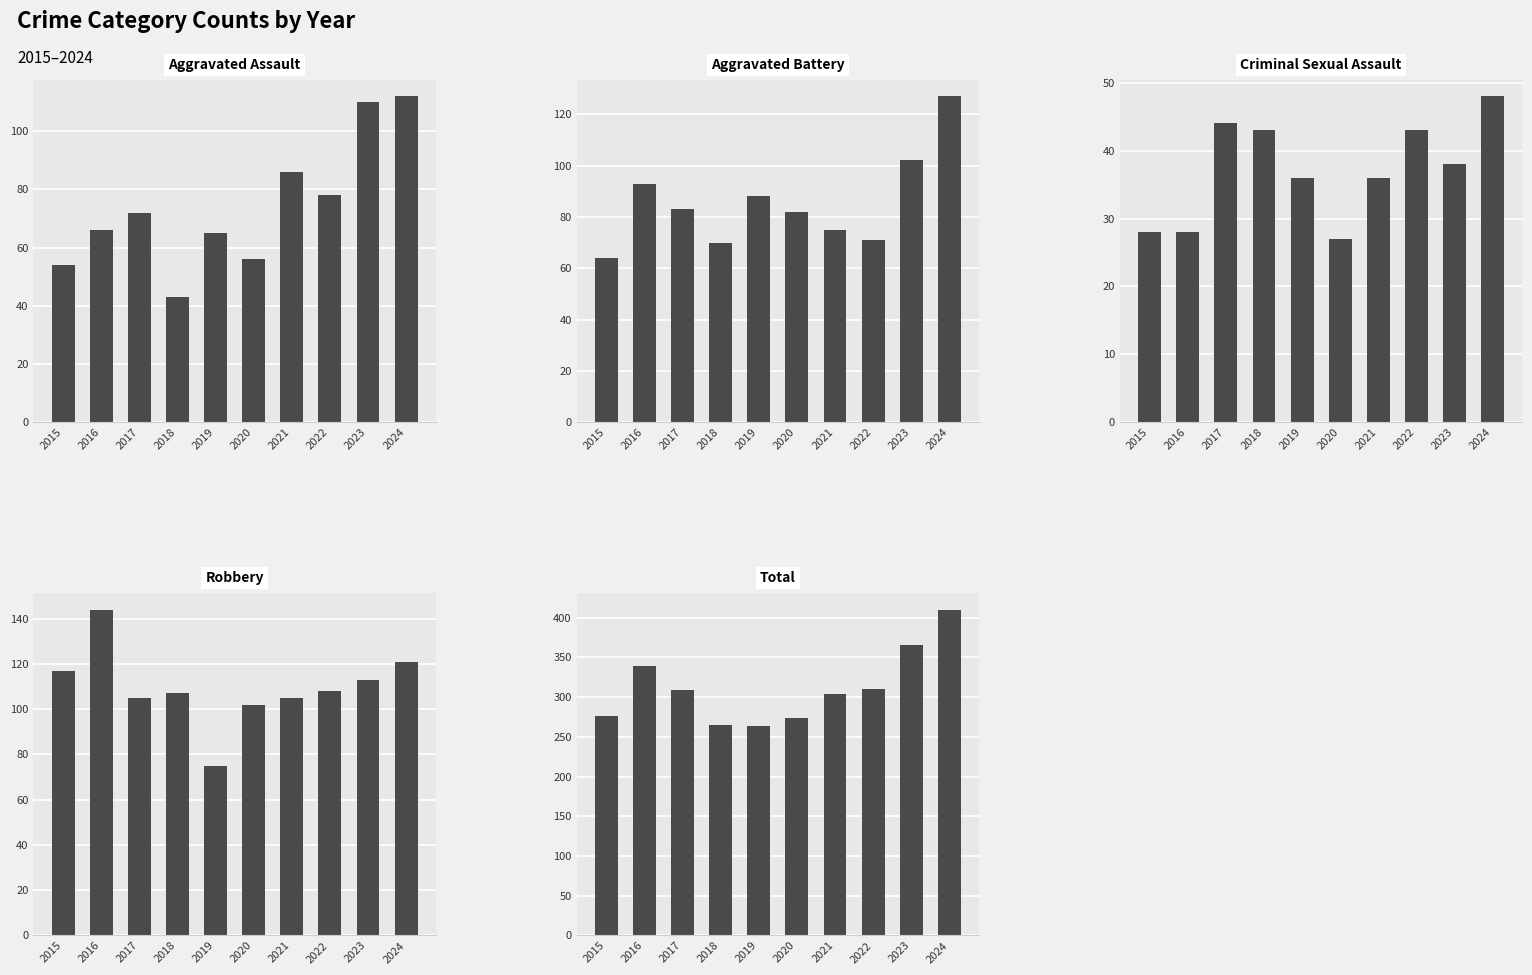

Which category has the highest value in the Aggravated Battery series?

2024